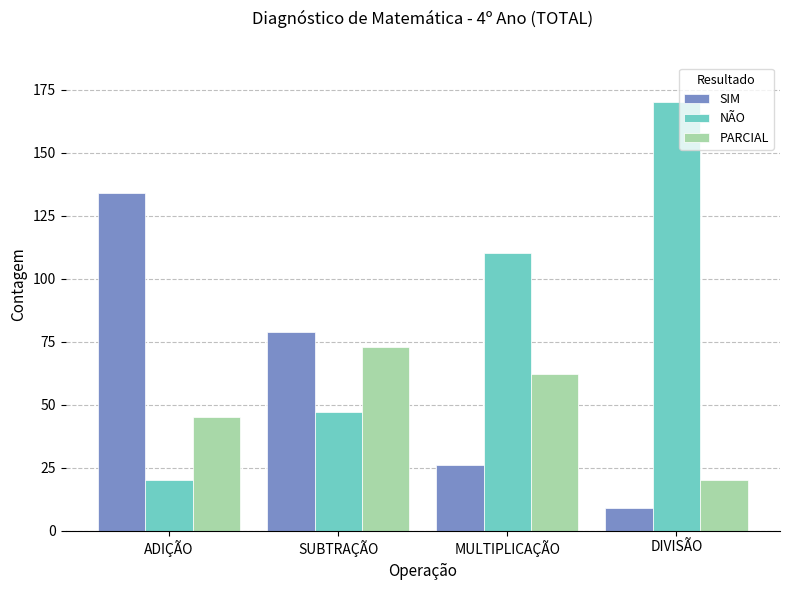

Does the chart contain stacked bars?

No